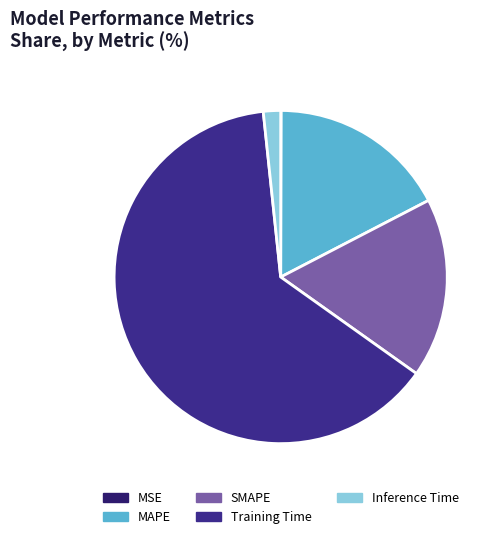

Does Training Time account for over 50% of the chart?

Yes